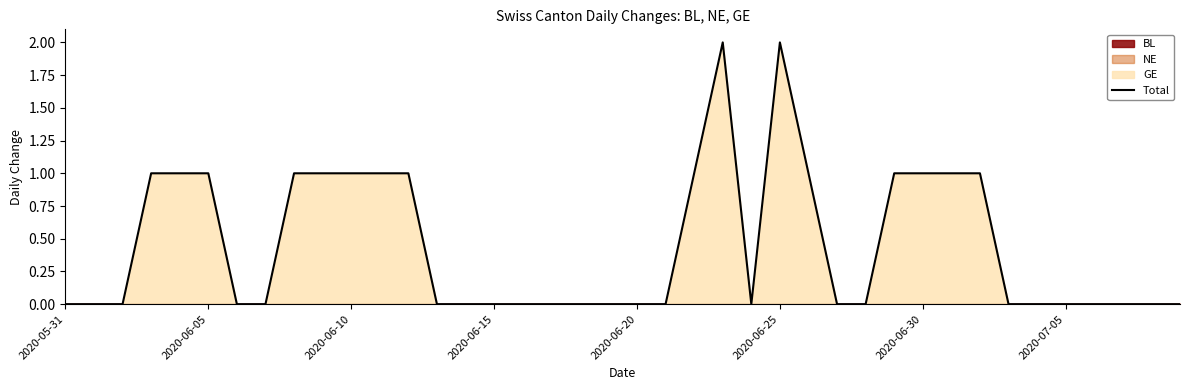

How many lines are shown in the chart?

1